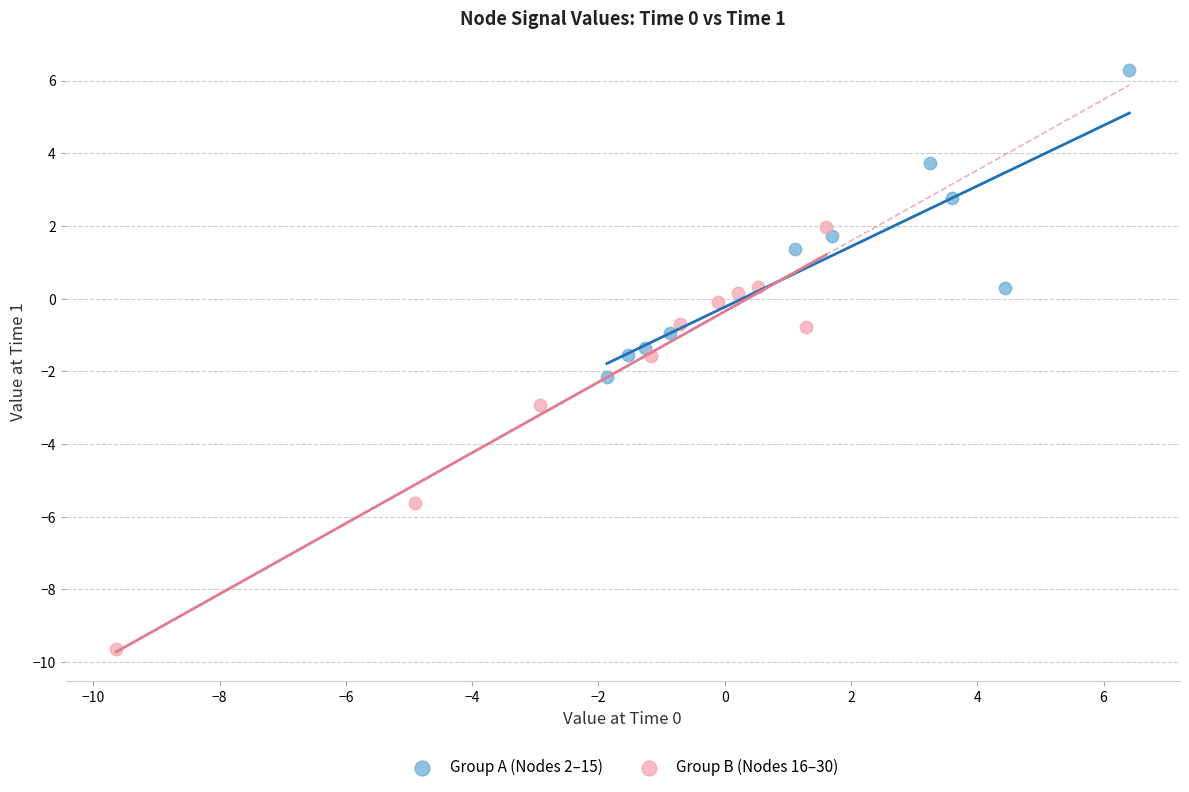

Which series has the widest spread of Y values?

Group B (Nodes 16–30)